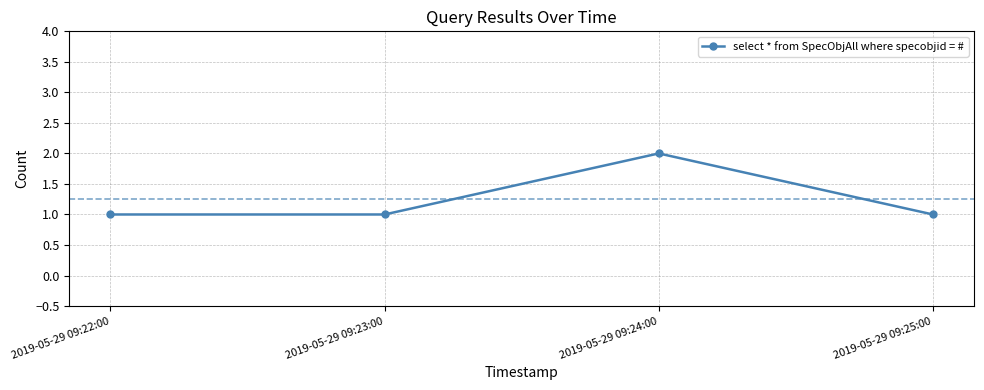

What is the maximum value shown in the chart?

2